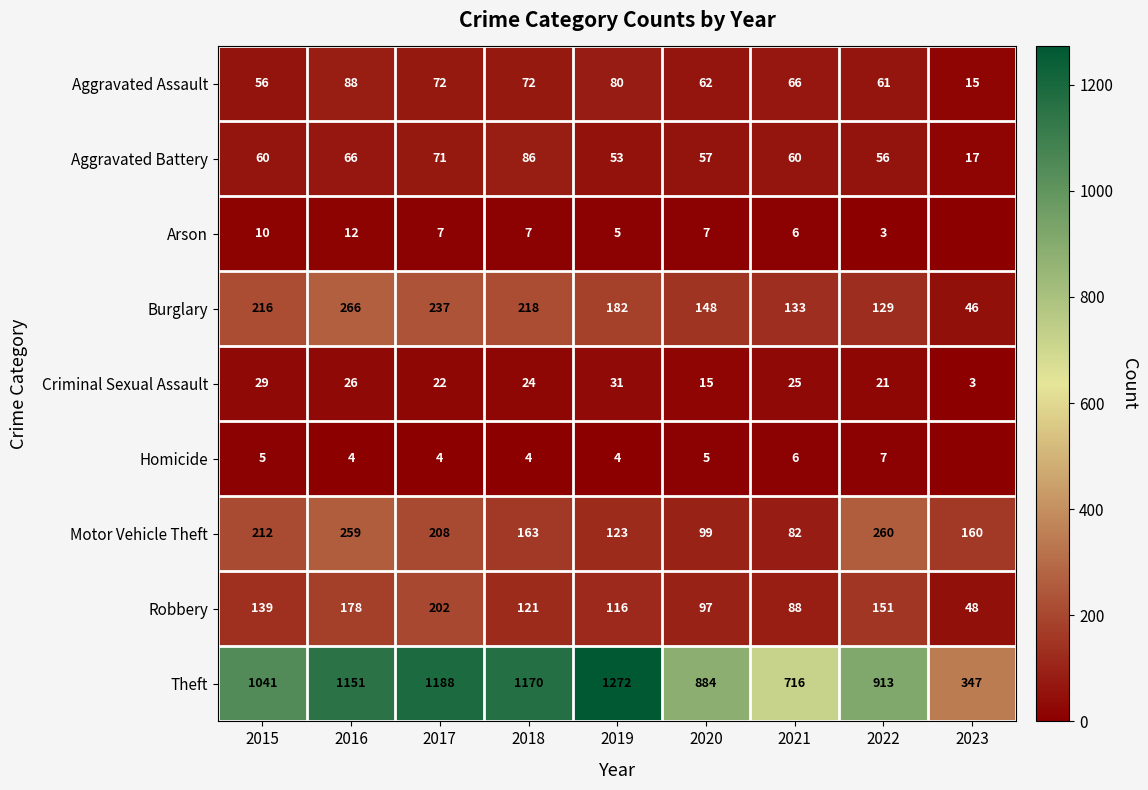

Count the number of categories in the chart.

9